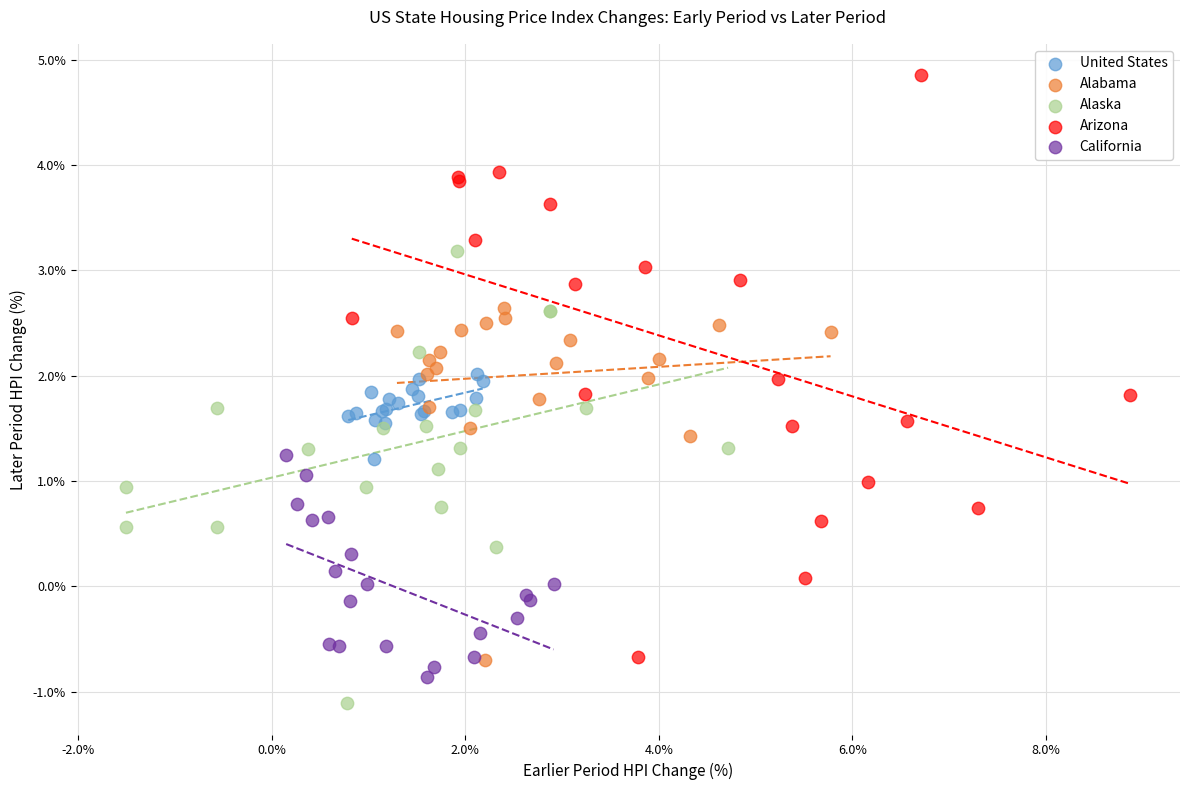

Which series contains the highest Y value?

Arizona